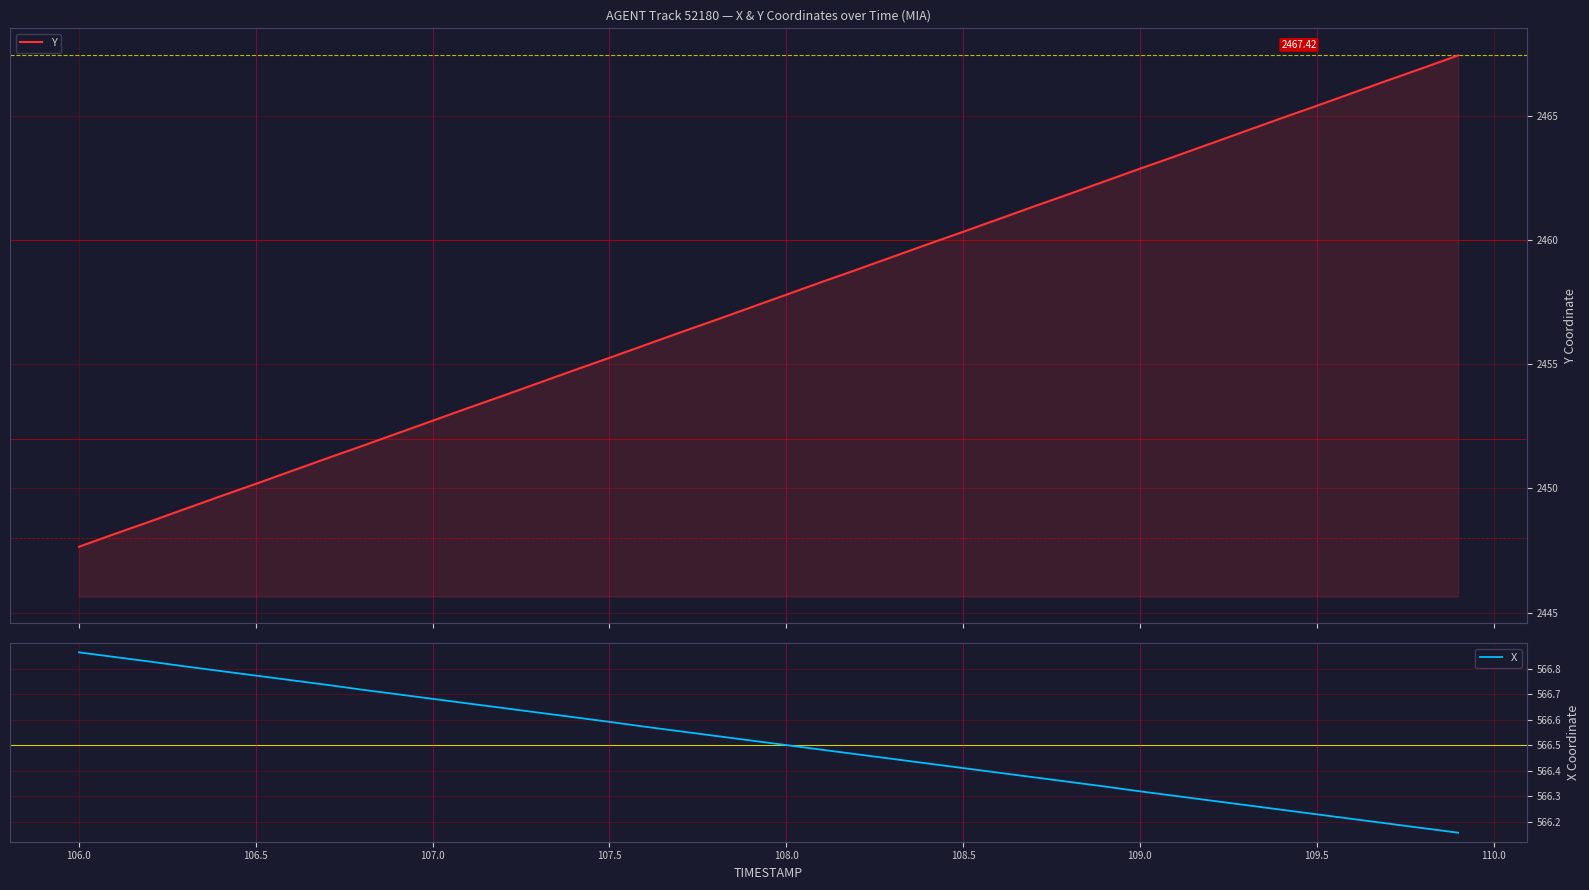

Reading left to right, what are all the values shown in this chart?

Y: 2447.7	2448.2	2448.7	2449.2	2449.7	2450.2	2450.7	2451.2	2451.7	2452.2	2452.7	2453.2	2453.7	2454.2	2454.8	2455.2	2455.8	2456.3	2456.8	2457.3	2457.8	2458.3	2458.8	2459.3	2459.8	2460.3	2460.8	2461.3	2461.8	2462.3	2462.9	2463.4	2463.9	2464.4	2464.9	2465.4	2465.9	2466.4	2466.9	2467.4
X: 566.9	566.8	566.8	566.8	566.8	566.8	566.8	566.7	566.7	566.7	566.7	566.7	566.6	566.6	566.6	566.6	566.6	566.6	566.5	566.5	566.5	566.5	566.5	566.4	566.4	566.4	566.4	566.4	566.4	566.3	566.3	566.3	566.3	566.3	566.2	566.2	566.2	566.2	566.2	566.2